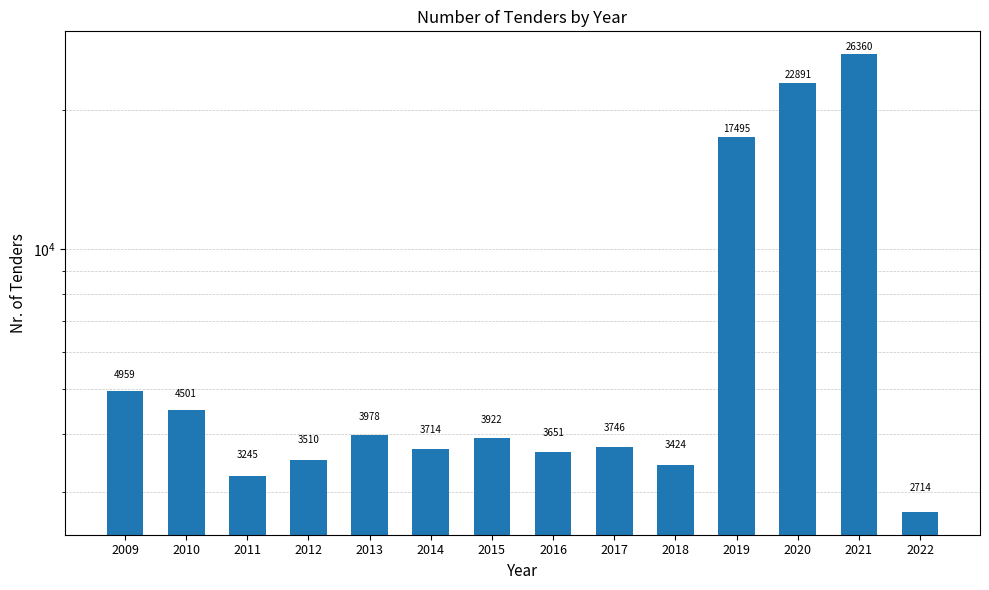

List the labels in order of value, smallest first.

2022, 2011, 2018, 2012, 2016, 2014, 2017, 2015, 2013, 2010, 2009, 2019, 2020, 2021